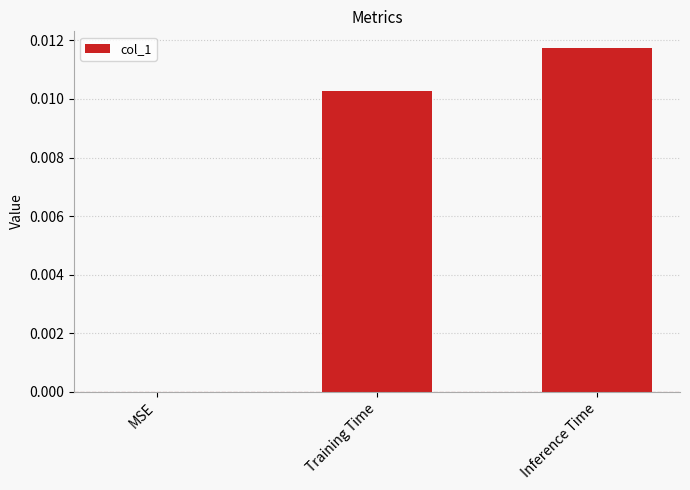

Are the bars grouped side by side (vs. stacked)?

No